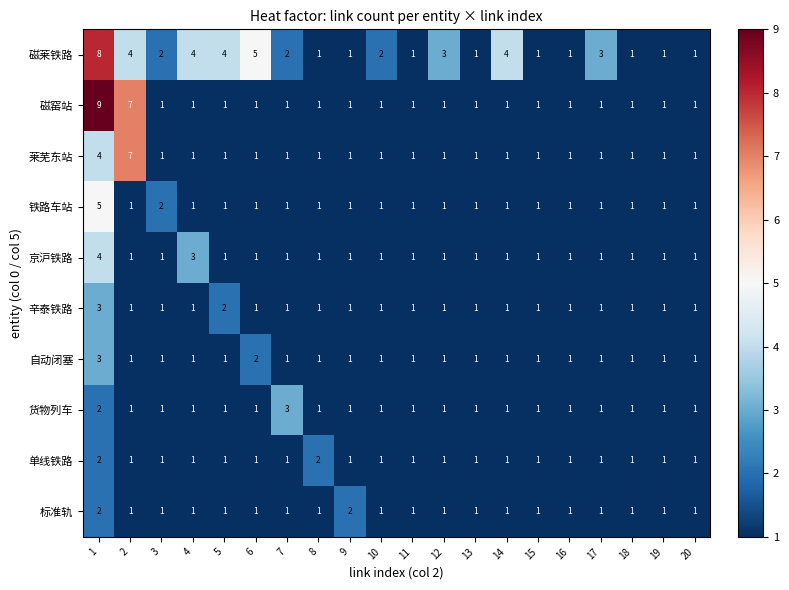

The 货物列车 series shows 2 at 10. True or false?

False